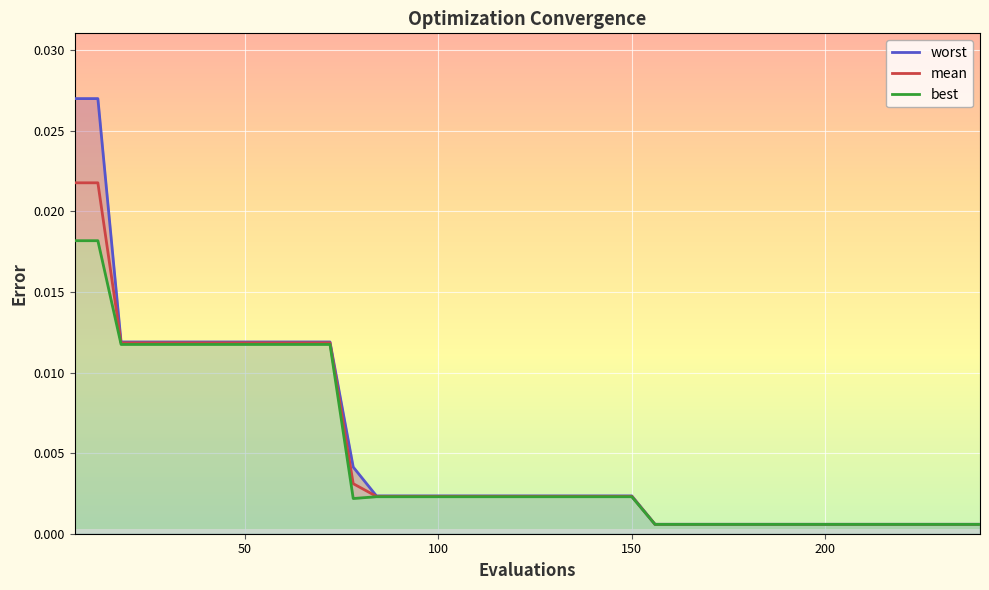

How many lines are shown in the chart?

3